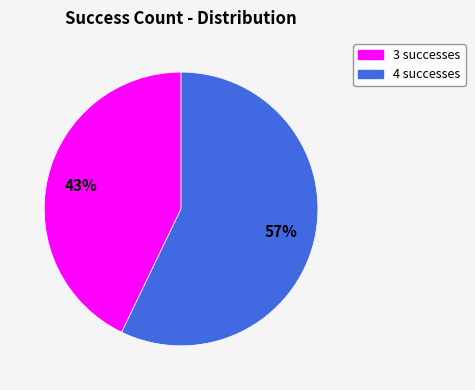

Do 4 and 3 together represent more than half of the pie?

Yes